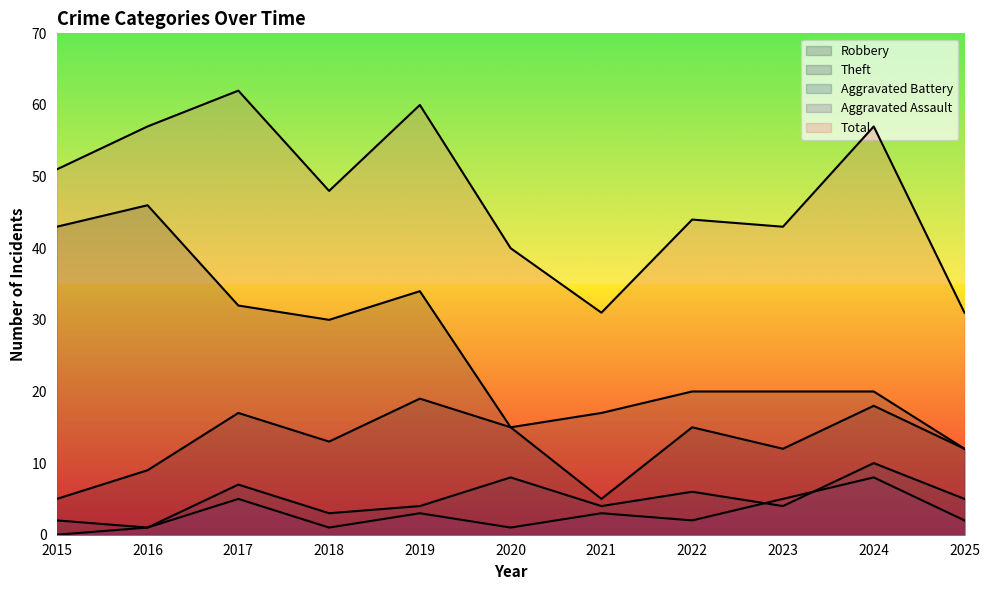

Reading left to right, what are all the values shown in this chart?

Robbery: 2015=5	2016=9	2017=17	2018=13	2019=19	2020=15	2021=5	2022=15	2023=12	2024=18	2025=12
Theft: 2015=43	2016=46	2017=32	2018=30	2019=34	2020=15	2021=17	2022=20	2023=20	2024=20	2025=12
Aggravated Battery: 2015=2	2016=1	2017=7	2018=3	2019=4	2020=8	2021=4	2022=6	2023=4	2024=10	2025=5
Aggravated Assault: 2015=0	2016=1	2017=5	2018=1	2019=3	2020=1	2021=3	2022=2	2023=5	2024=8	2025=2
Total: 2015=51	2016=57	2017=62	2018=48	2019=60	2020=40	2021=31	2022=44	2023=43	2024=57	2025=31